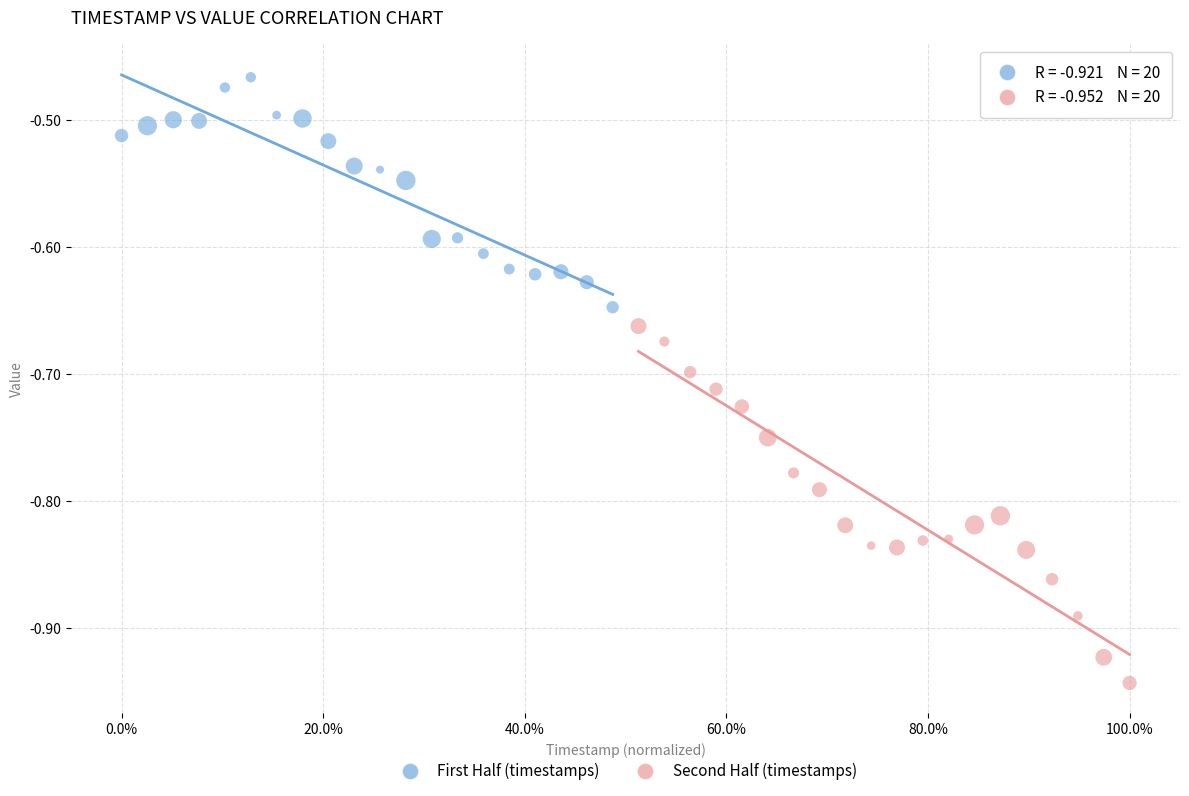

Which series contains the highest Y value?

First Half (timestamps)